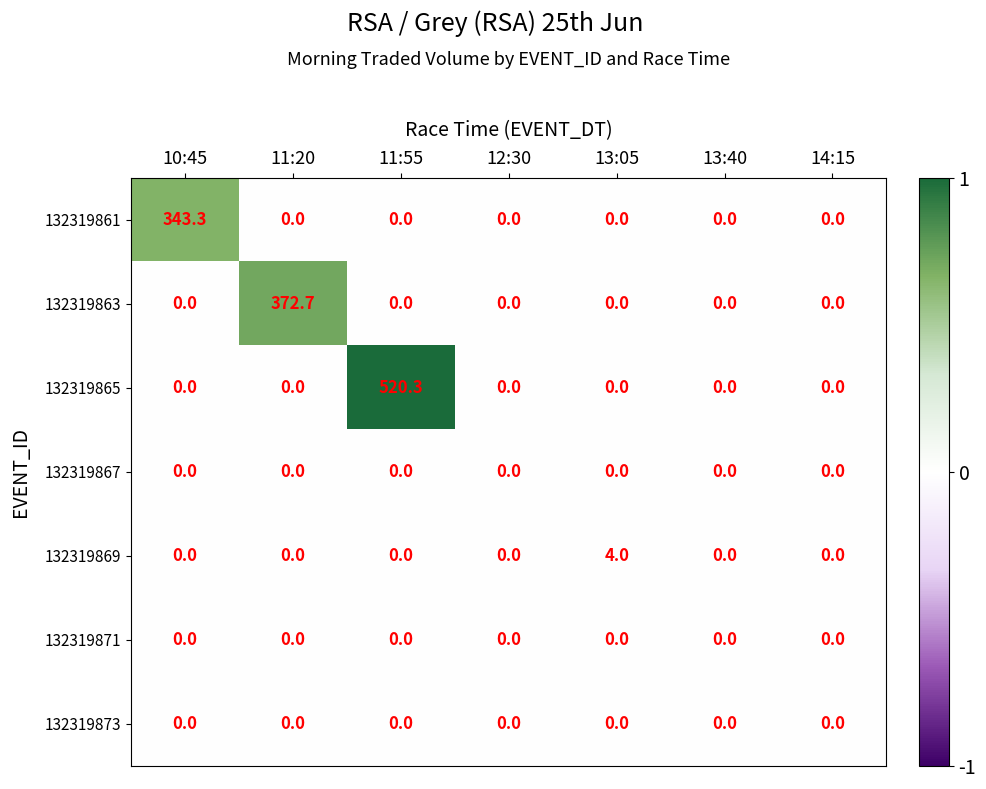

What is the highest value of the 132319869 series?

4.0